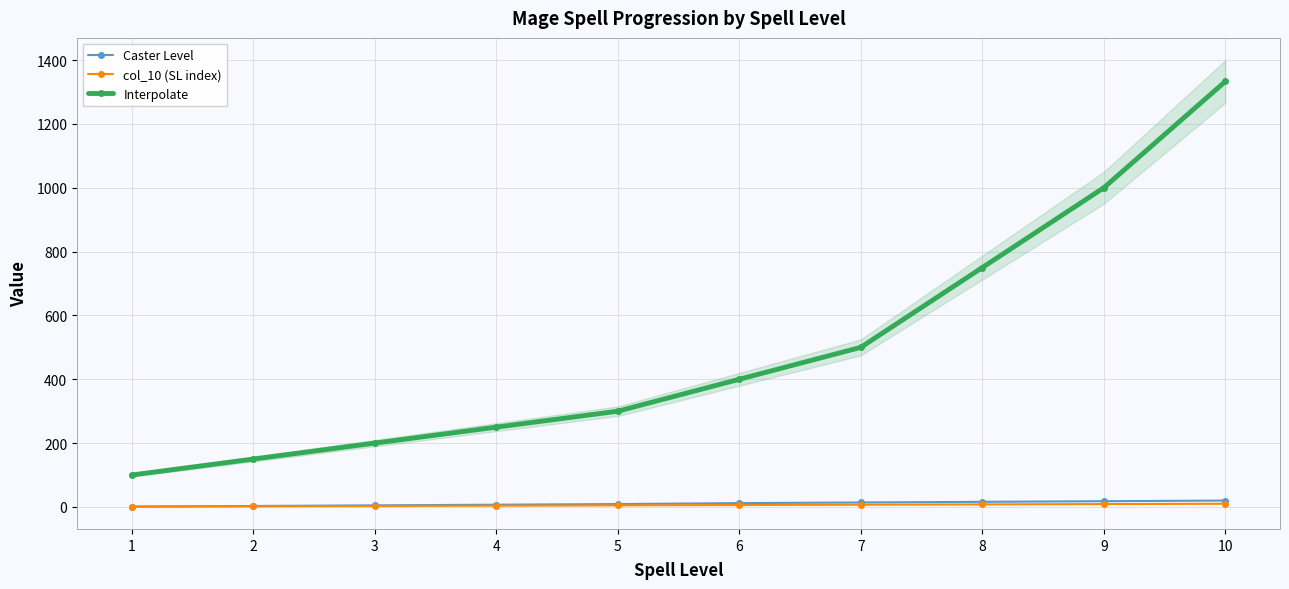

Between 9 and 10, which series saw the biggest shift?

Interpolate